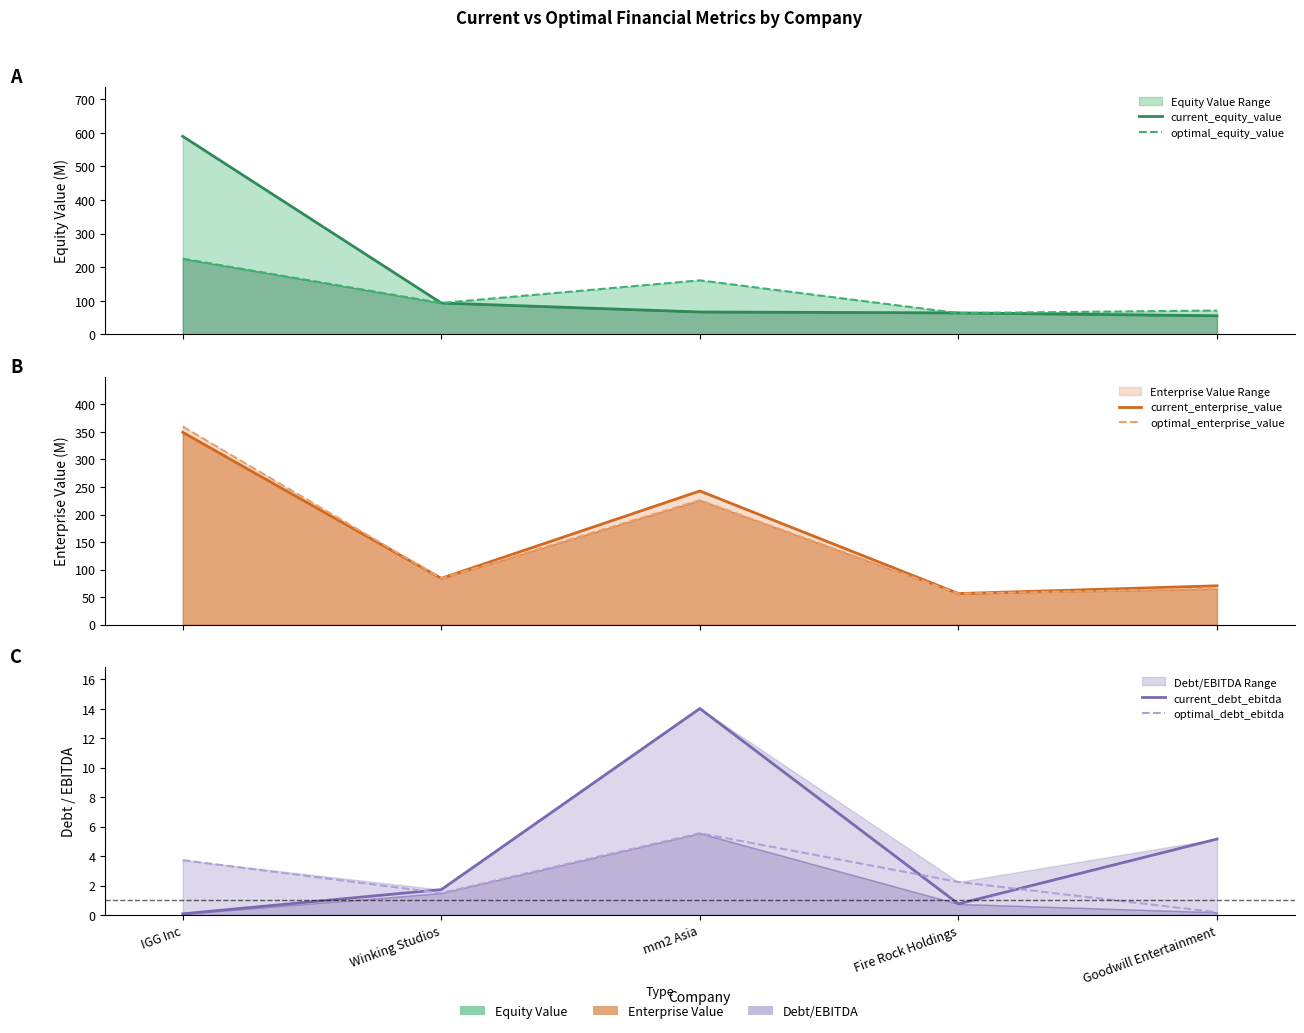

At which category does optimal_enterprise_value reach its first local valley?

Winking Studios